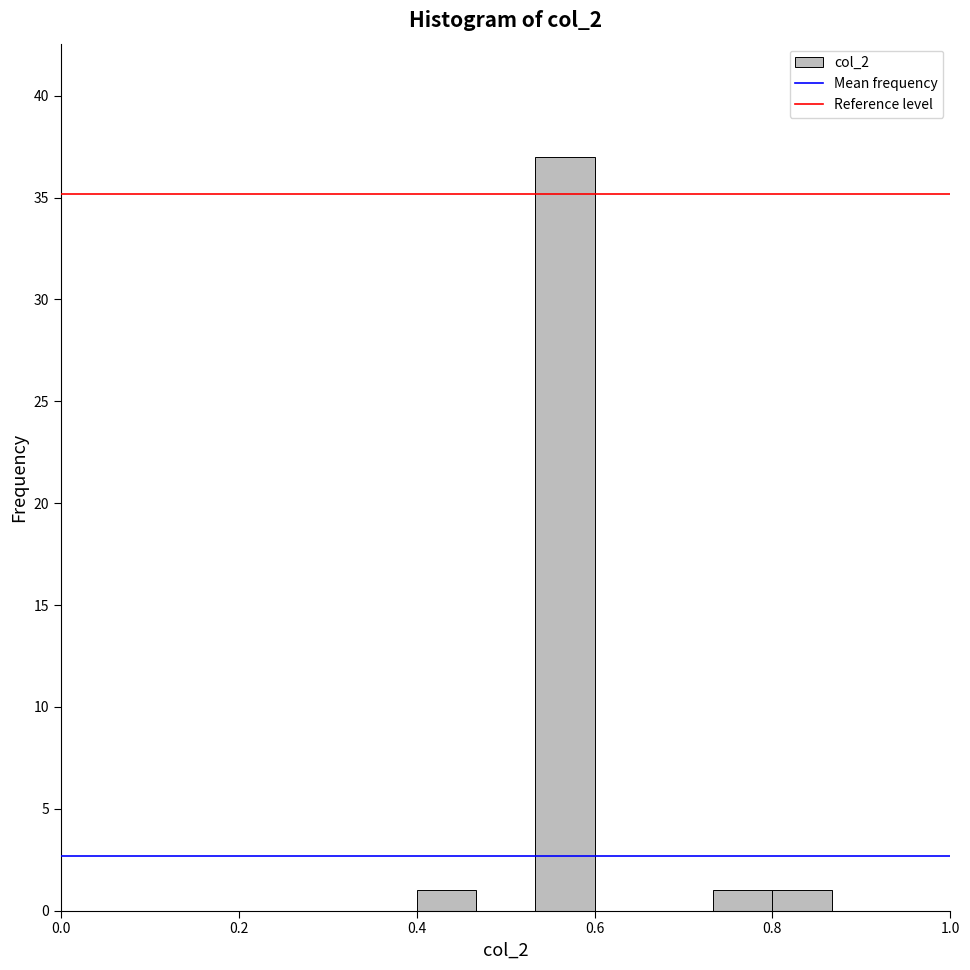

Around what value on the x-axis is the tallest bar? Give the approximate position of its centre, as read against the axis.

0.56